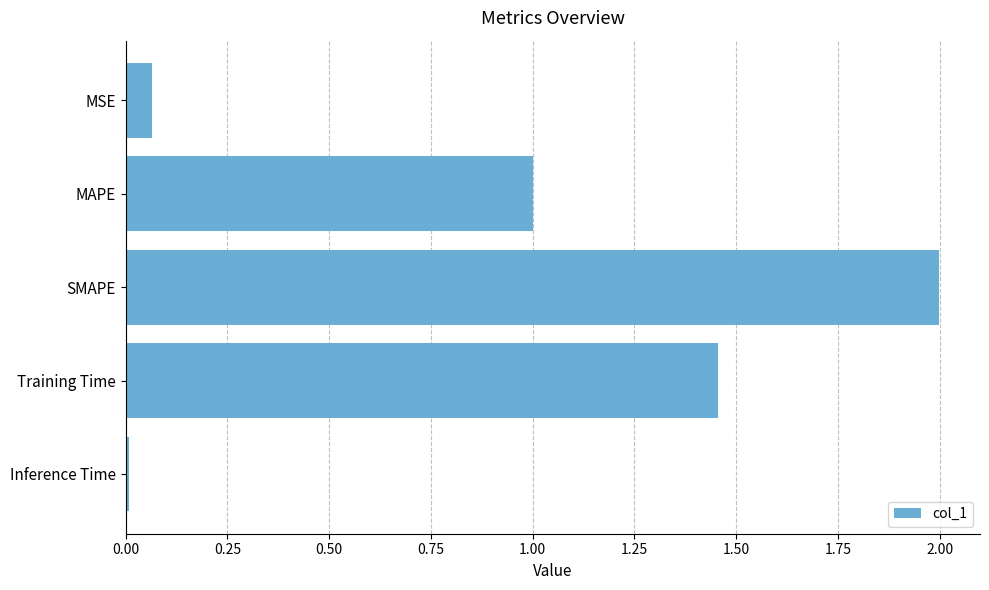

How many bars are there in total?

5